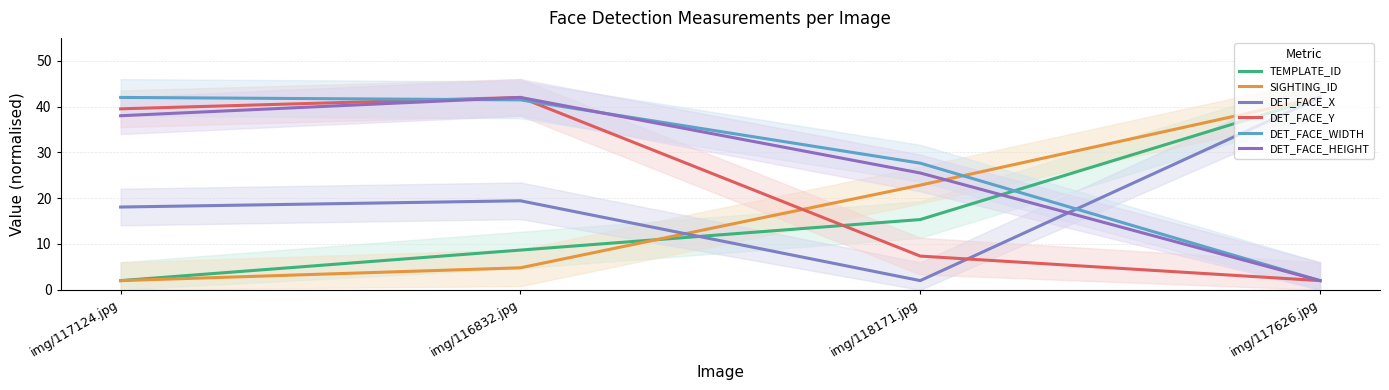

Reading left to right, extract all data points from this chart.

TEMPLATE_ID: 2.0	8.7	15.3	42.0
SIGHTING_ID: 2.0	4.8	22.8	42.0
DET_FACE_X: 18.1	19.4	2.0	42.0
DET_FACE_Y: 39.5	42.0	7.4	2.0
DET_FACE_WIDTH: 42.0	41.5	27.6	2.0
DET_FACE_HEIGHT: 38.0	42.0	25.5	2.0